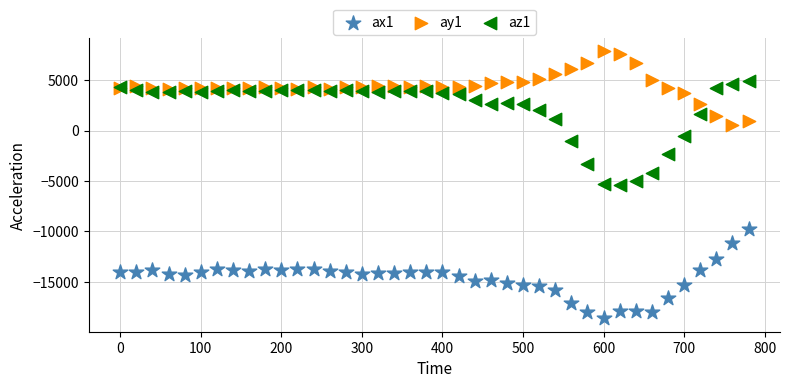

Which series has the widest spread of Y values?

az1